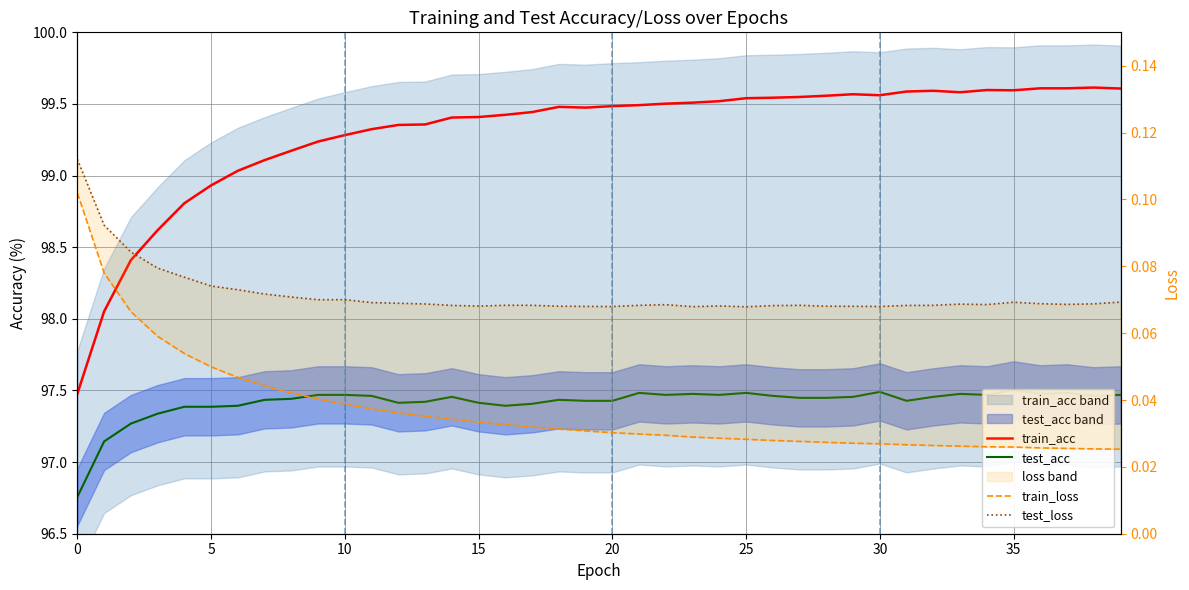

At which category is the sum across all series the highest?

35